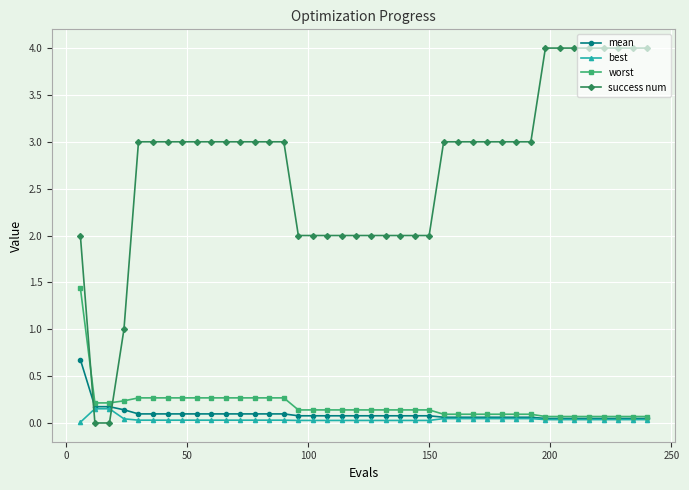

List the series in order of their peak value, lowest first.

best, mean, worst, success num